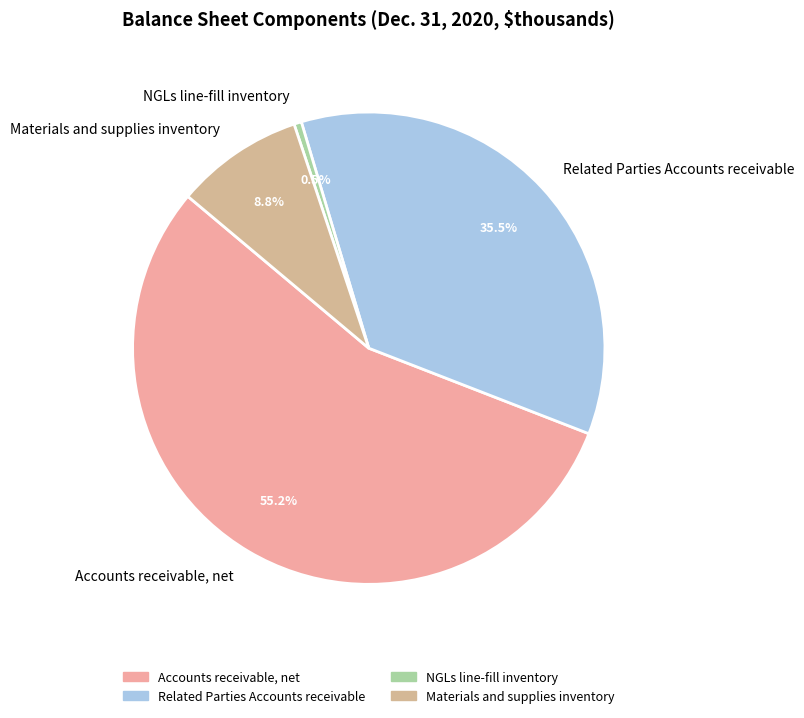

To the nearest percent, what is the average slice percentage?

25%